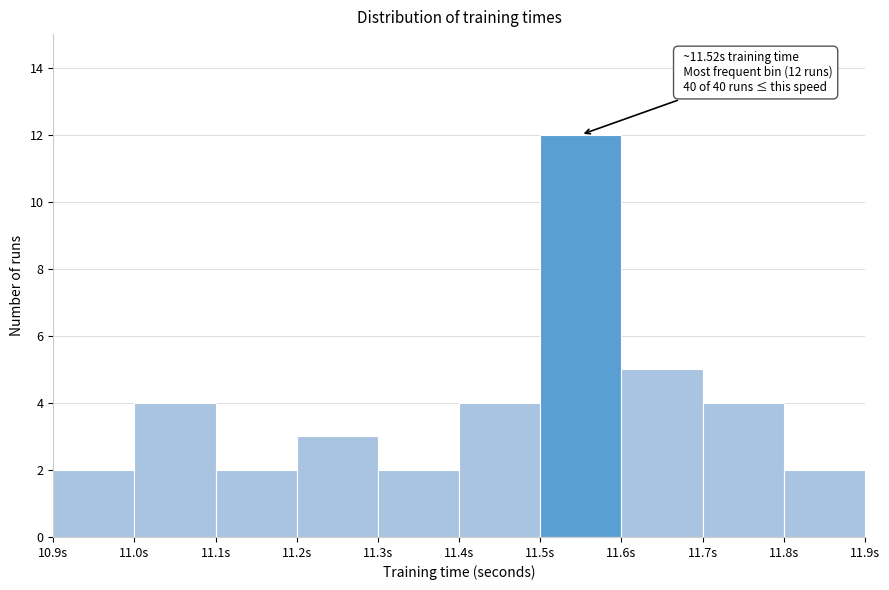

Over which range of the x-axis is the bar tallest?

11.5 to 11.6